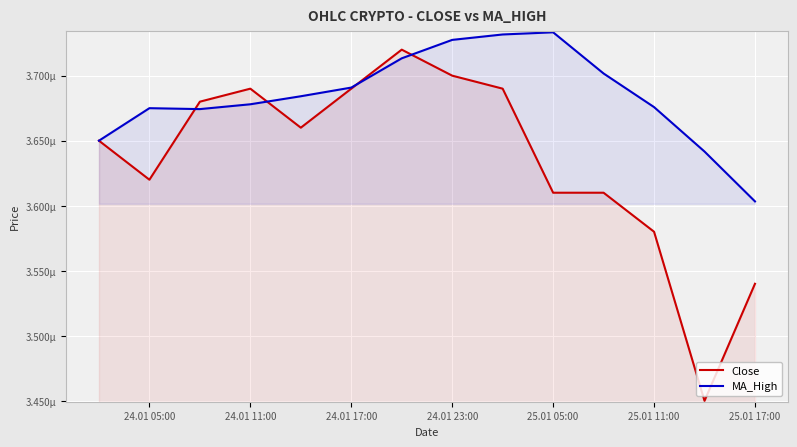

At which category does Close reach its first local valley?

24.01 05:00